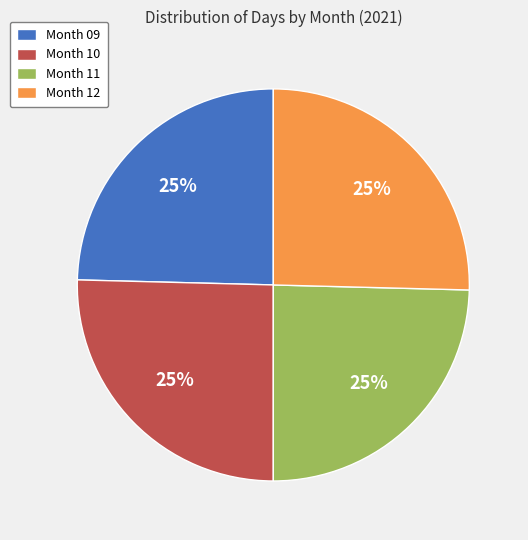

How many segments does this pie chart have?

4